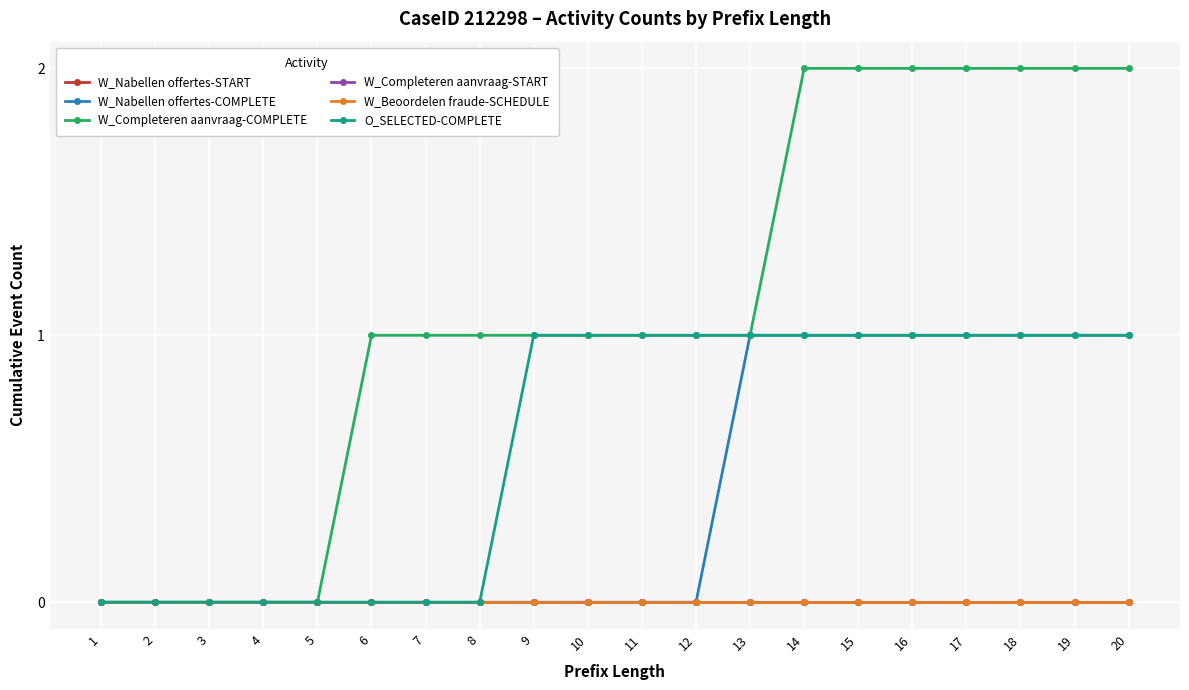

Is this an area chart (filled region under the line)?

No